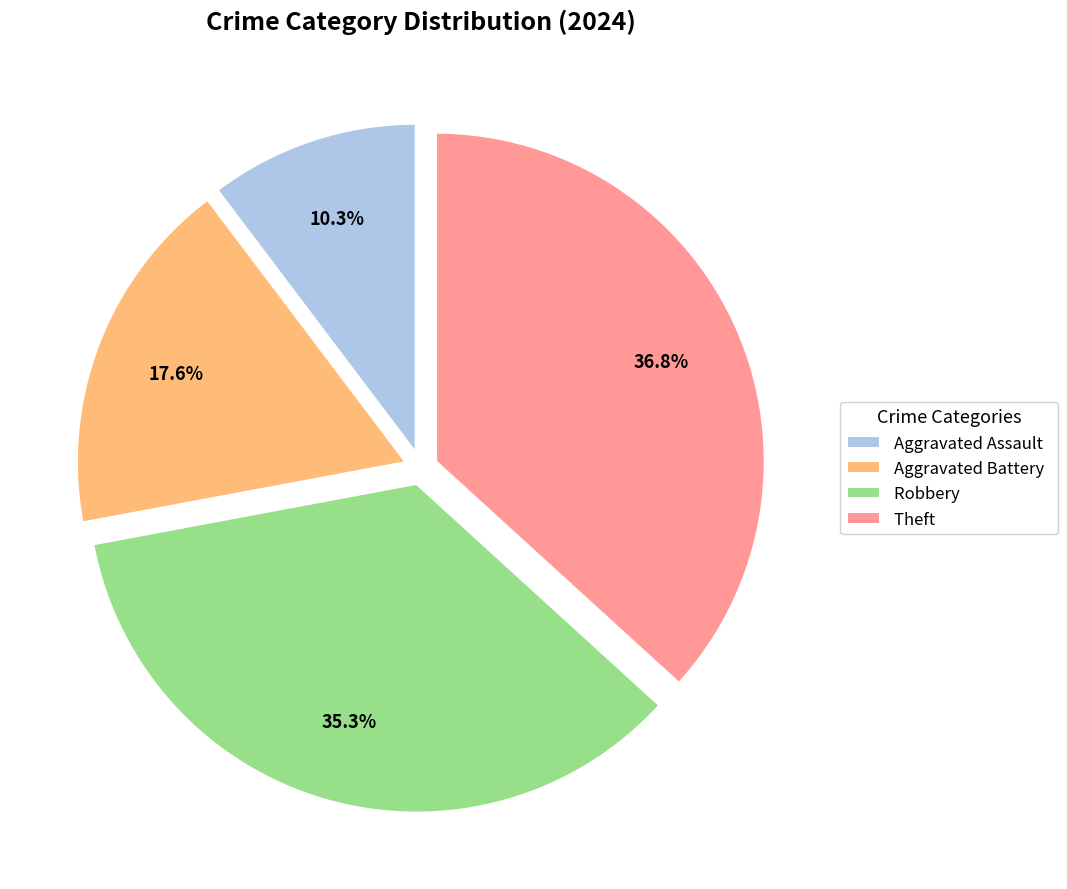

What percentage is the Theft slice, to the nearest percent?

37%